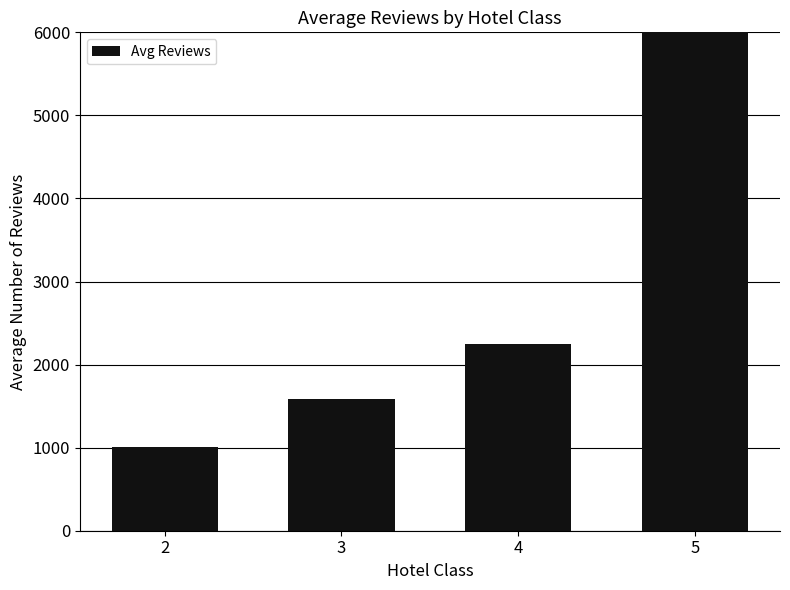

What is the change in value from 3 to 5?

+4694.8